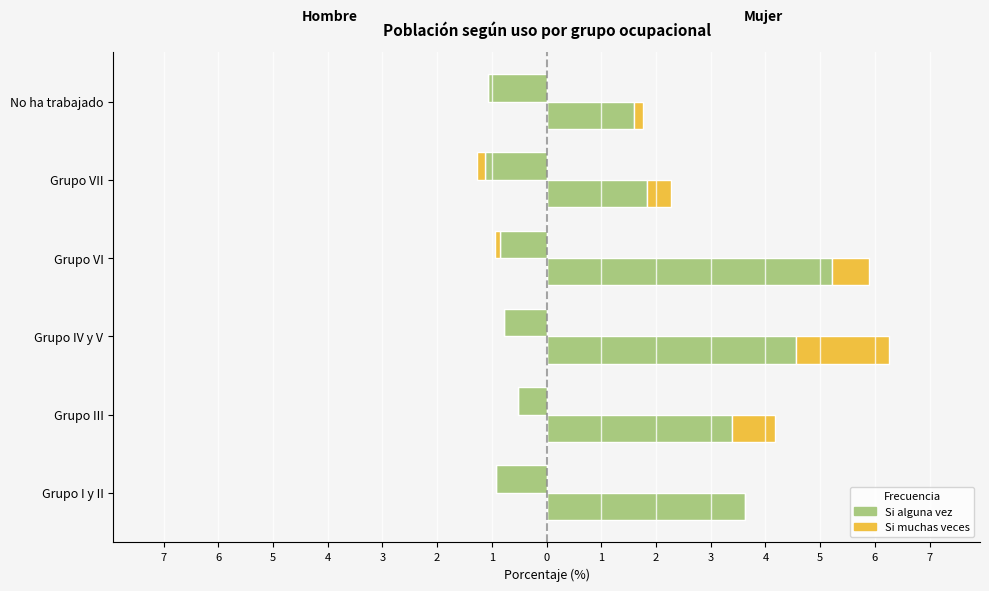

Which series changed the most between Grupo IV y V and No ha trabajado?

Si alguna vez Mujer